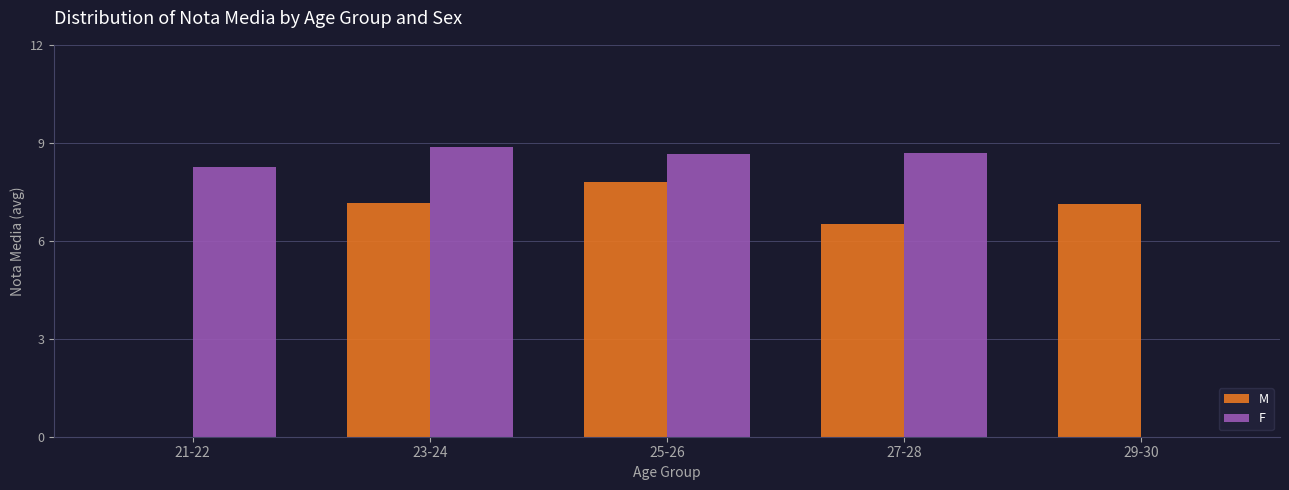

Which category has the highest value across all series?

23-24